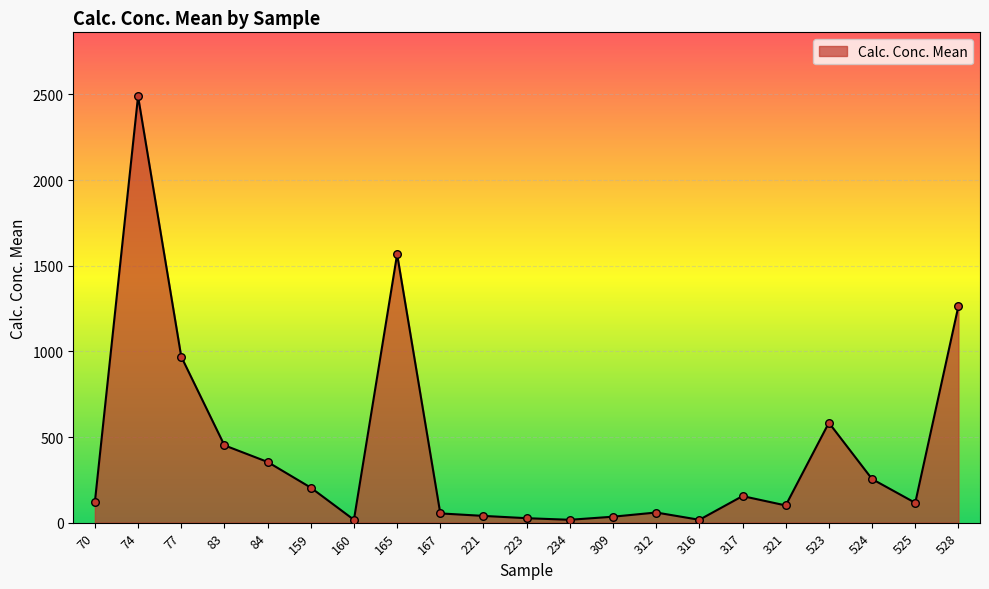

Which has a higher value, 317 or 523?

523